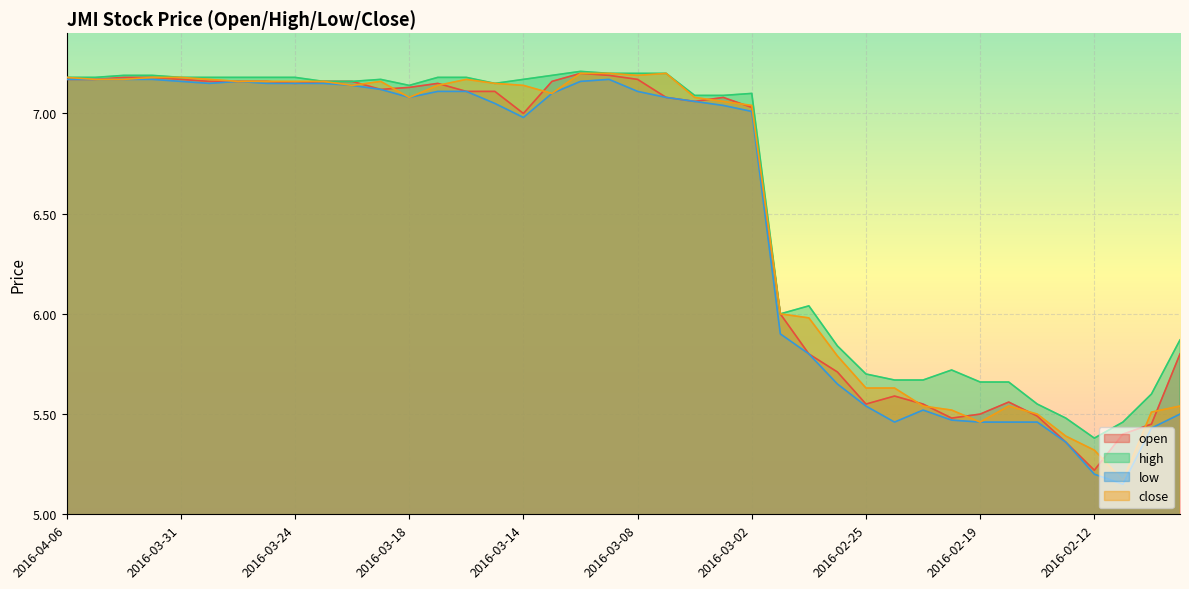

What is the value of the low point at the 12th from the left?

7.1